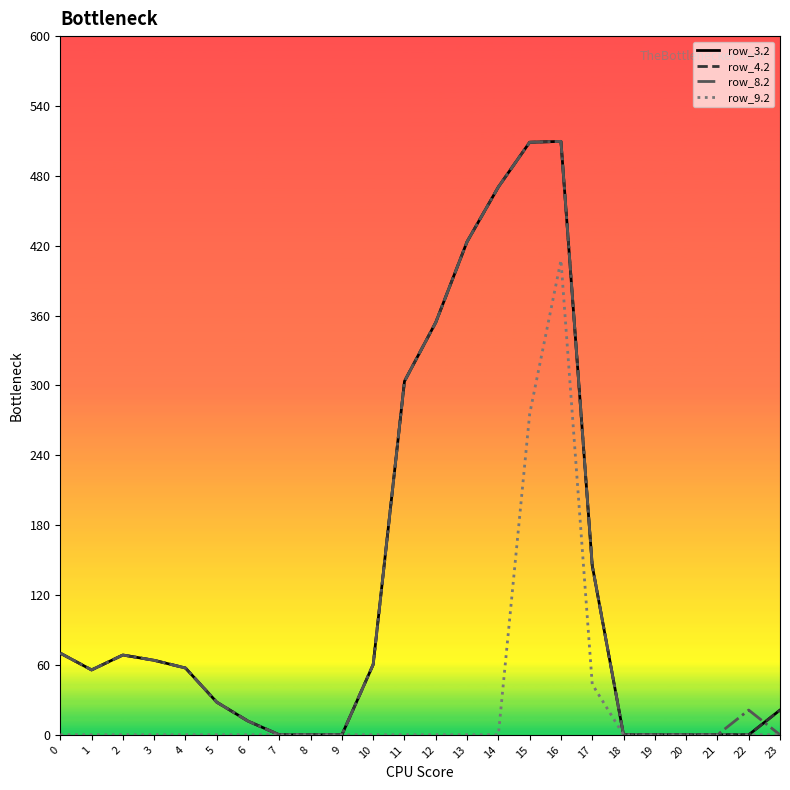

True or false: row_3.2 and row_4.2 cross at least once.

False